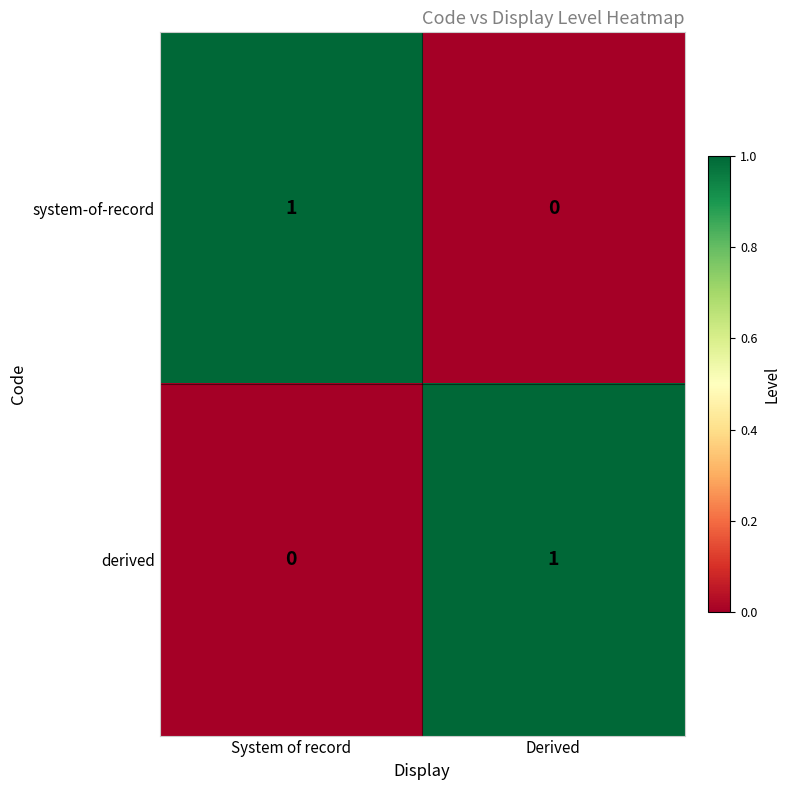

Where is system-of-record nearest to the value 0?

Derived